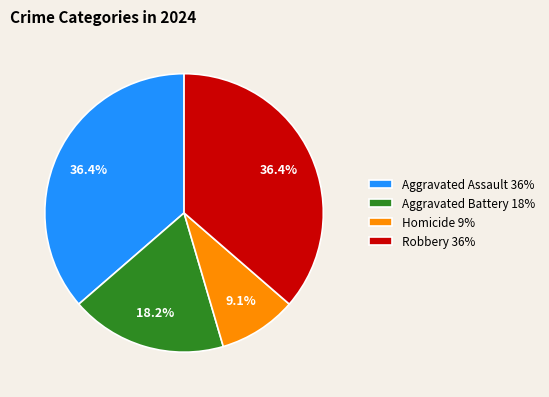

Is there any slice that represents more than half of the pie?

No